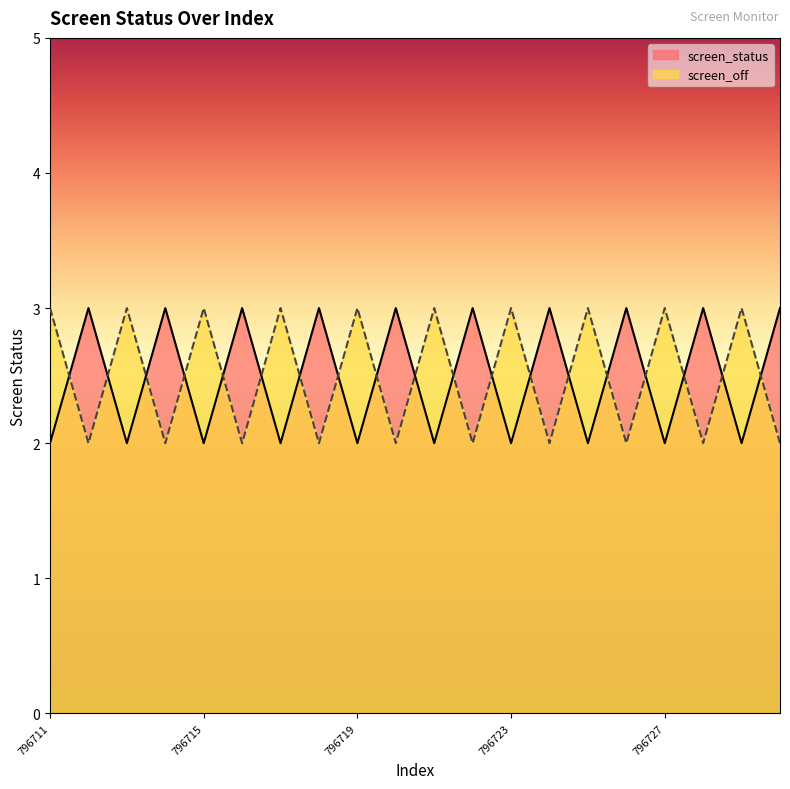

Reading left to right, transcribe all the data shown in this chart.

screen_status: 2	3	2	3	2	3	2	3	2	3	2	3	2	3	2	3	2	3	2	3
screen_off: 3	2	3	2	3	2	3	2	3	2	3	2	3	2	3	2	3	2	3	2